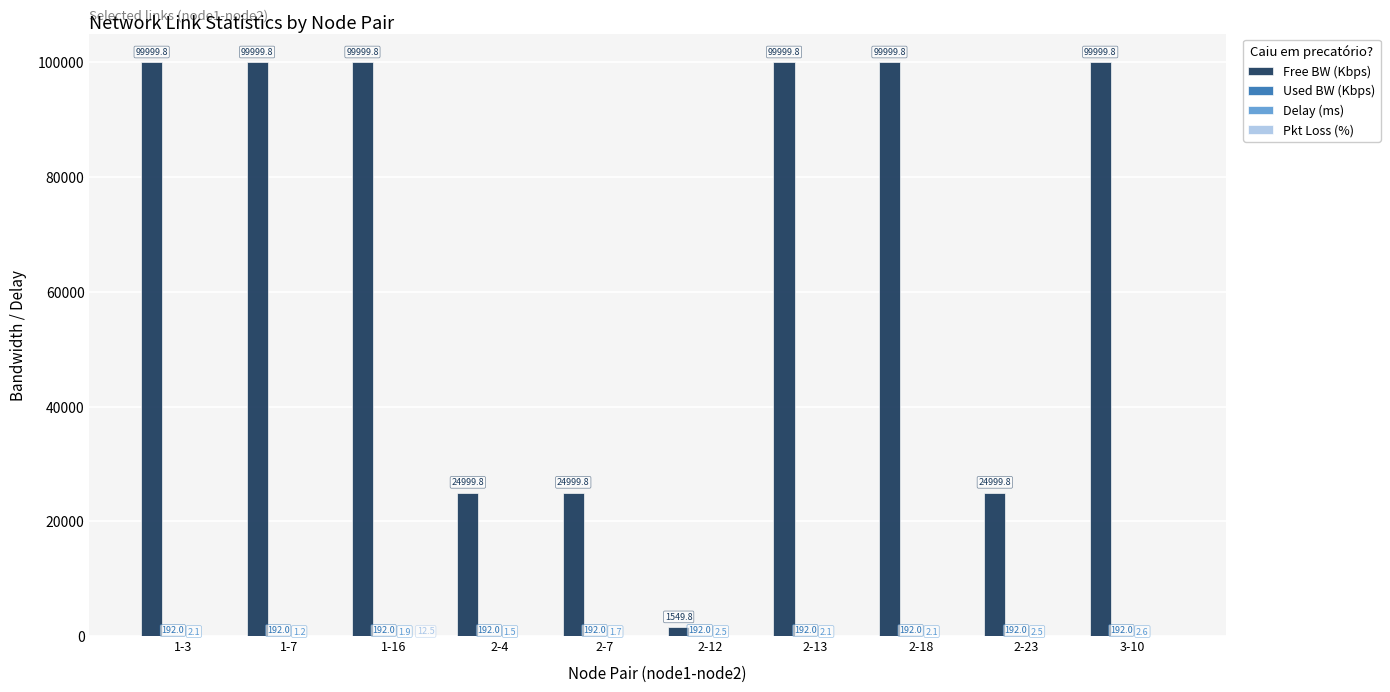

Is it true that Free BW (Kbps) equals 99999.8 at 1-7?

True